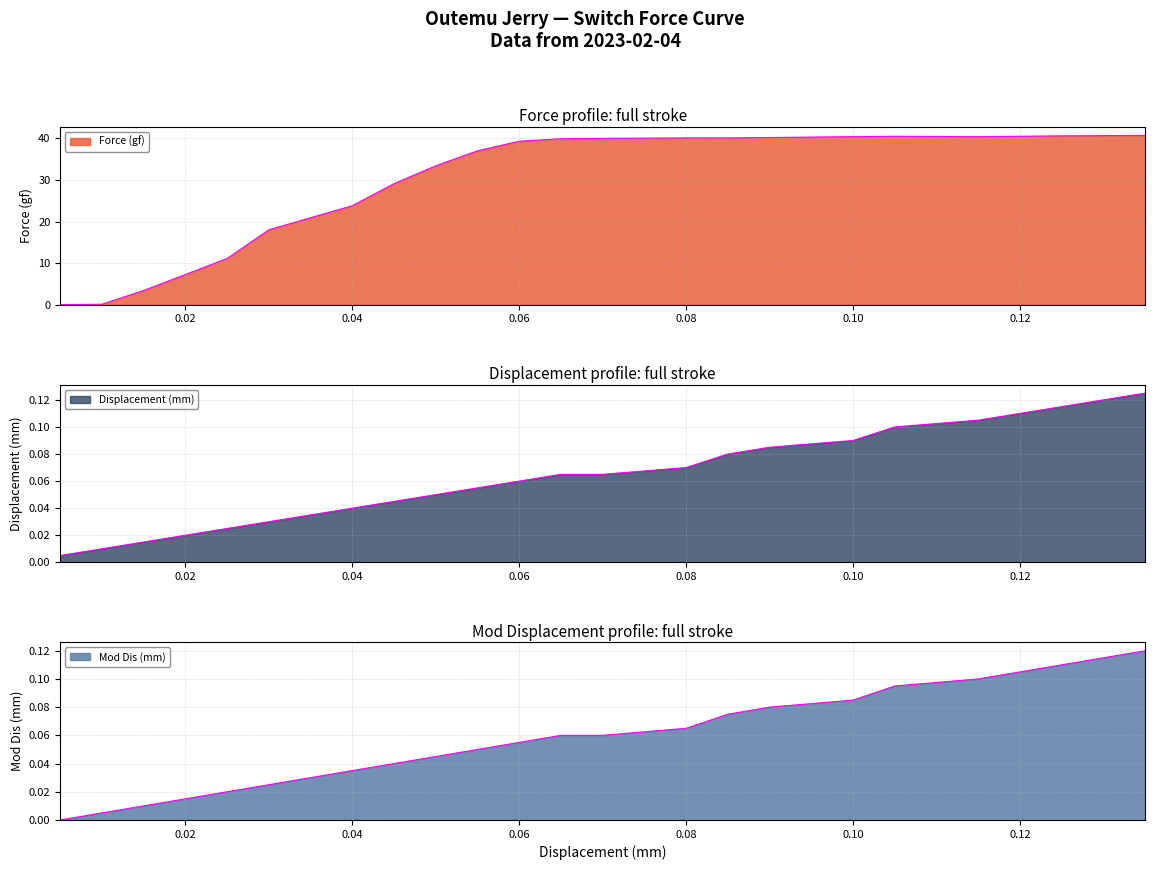

Which category has the lowest value in the Force (gf) series?

0.005